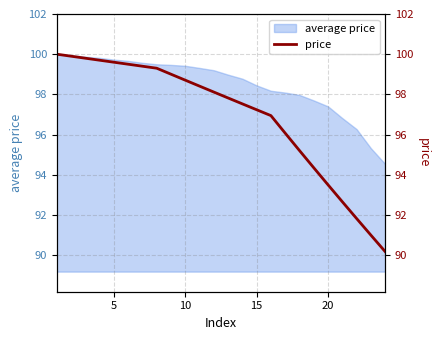

What is the sum of all values?

2325.8